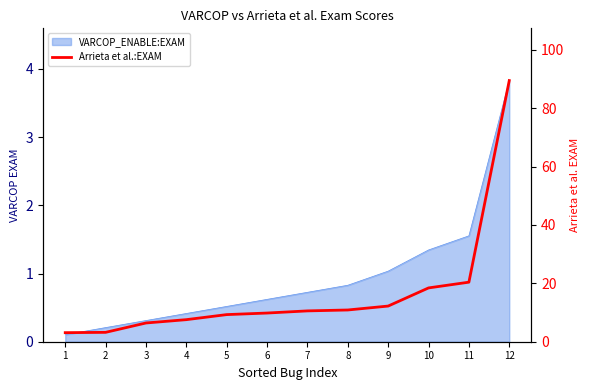

What is the greatest value displayed?

89.4